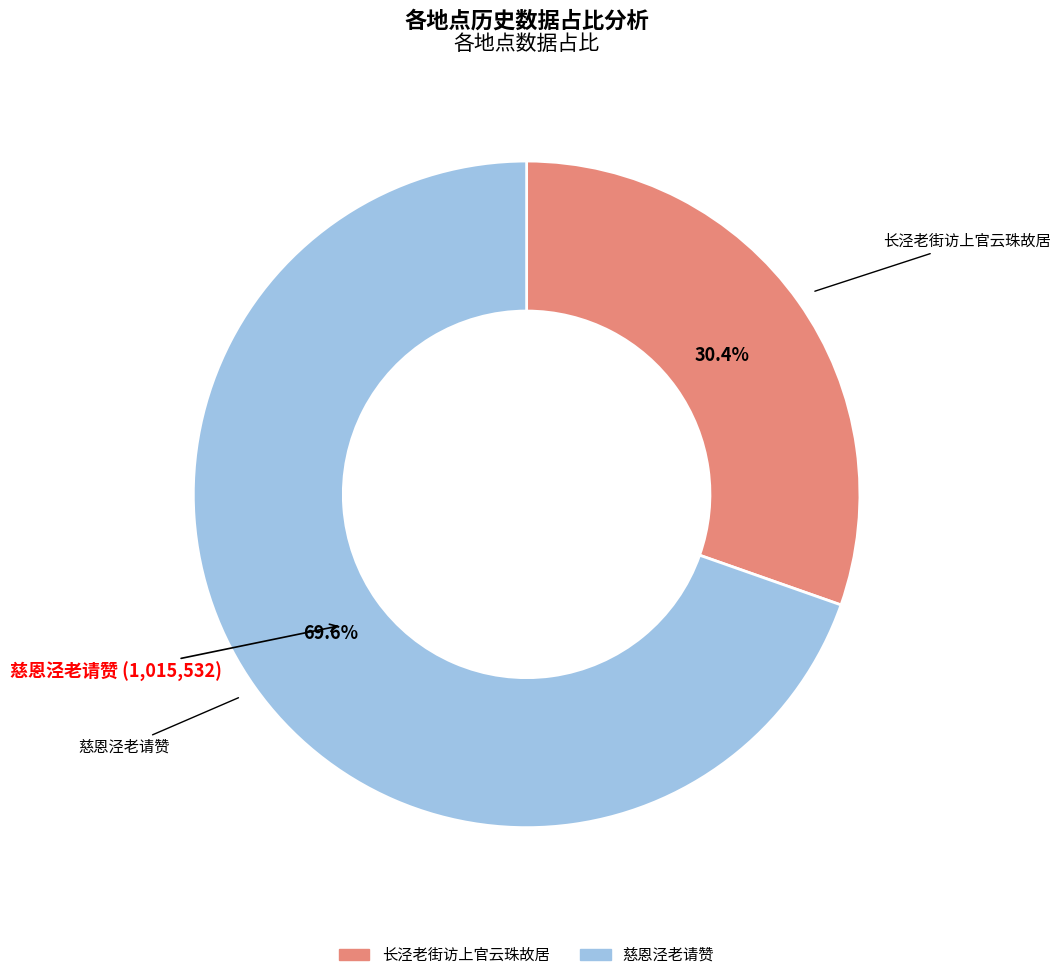

Does any single category account for the majority?

Yes